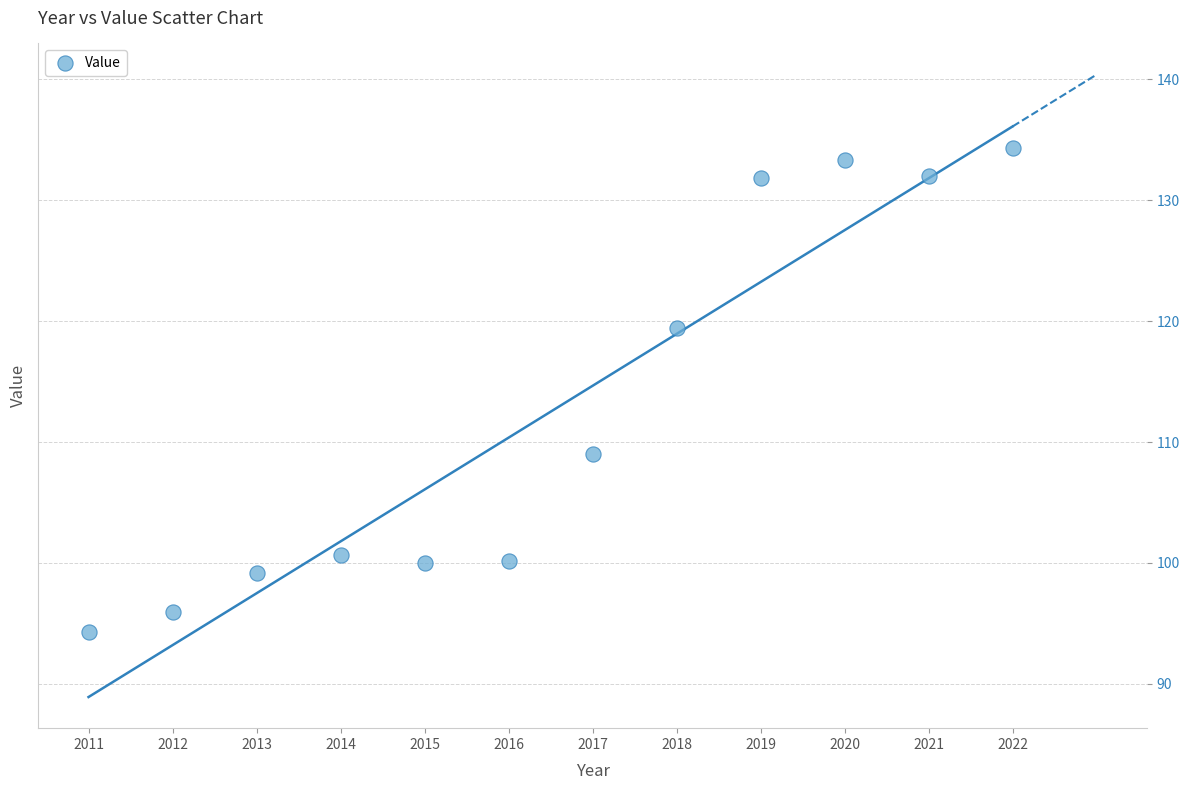

What is the average Y value?

112.5